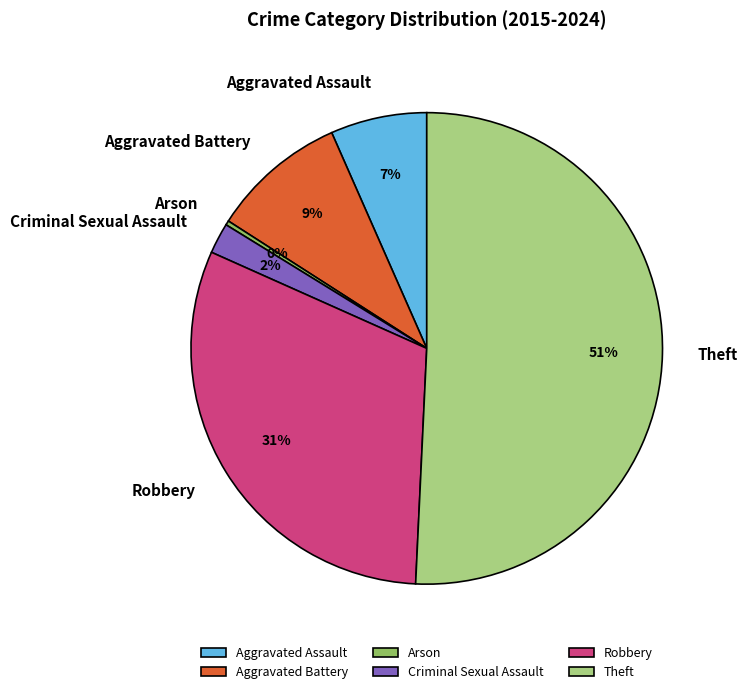

How many segments does this pie chart have?

6